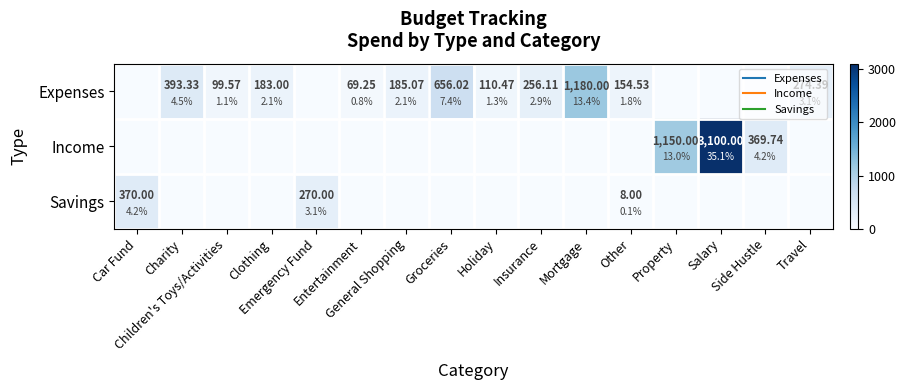

What is the difference between the maximum and second lowest values in the Savings series?

370.0